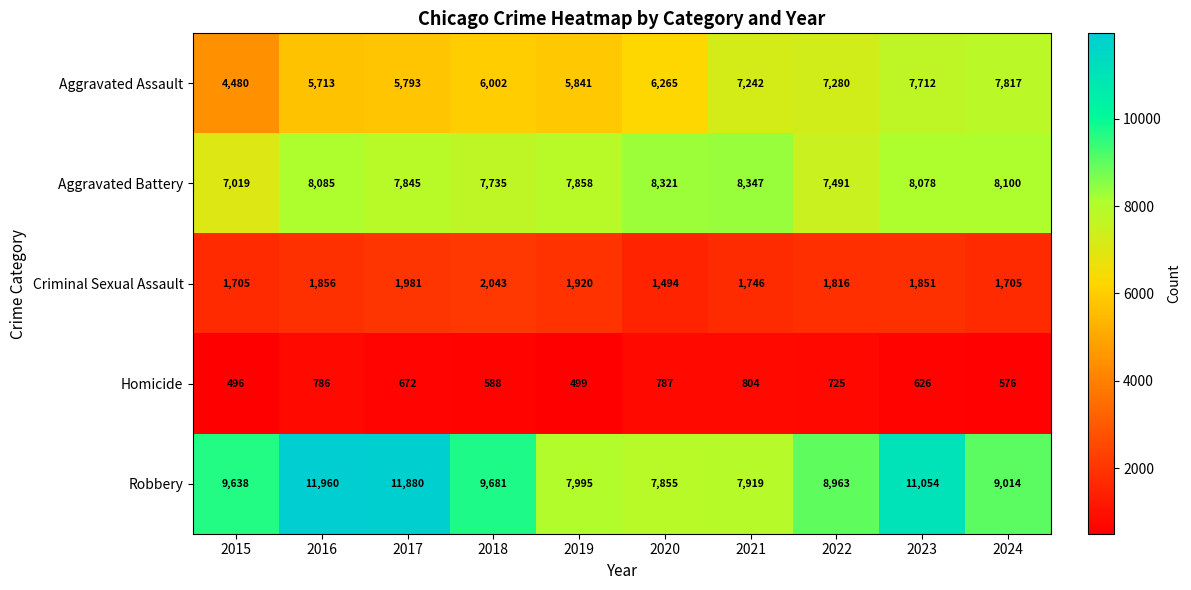

True or false: Aggravated Battery has a value of 7845 at 2017.

True